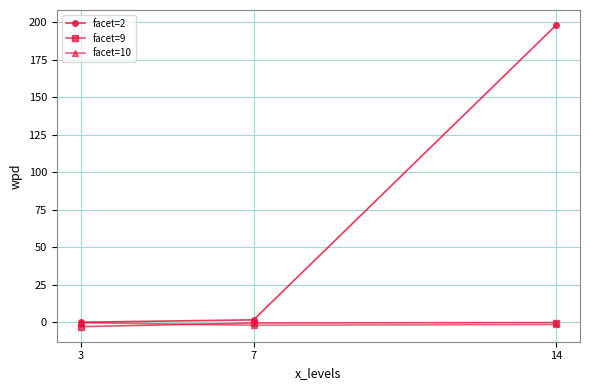

Does the chart display data point markers on the line(s)?

Yes